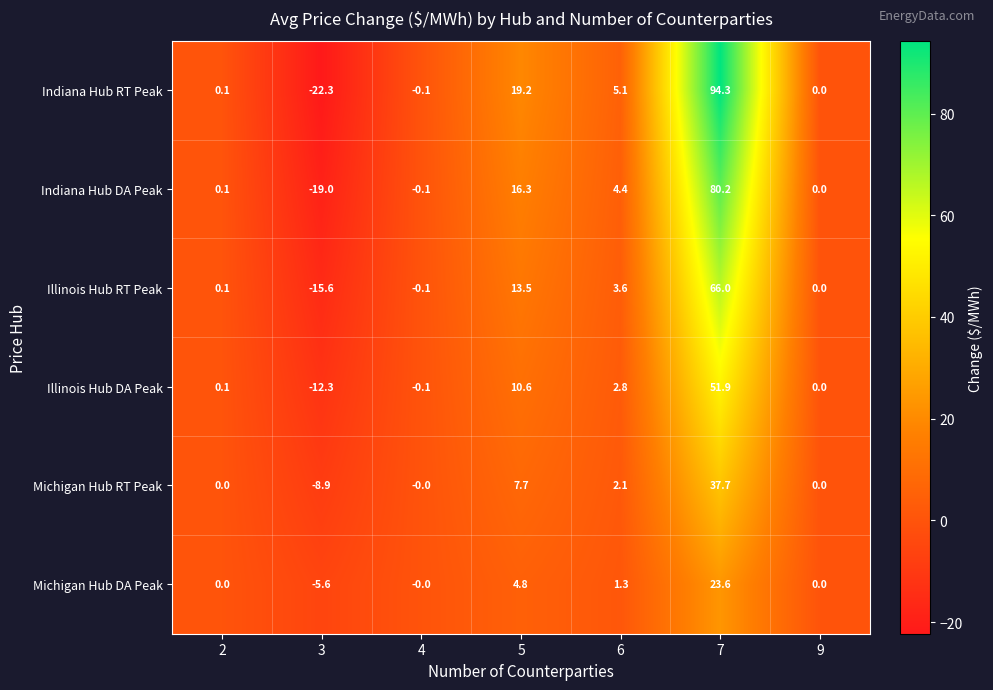

Which series has the largest total across all categories?

Indiana Hub RT Peak